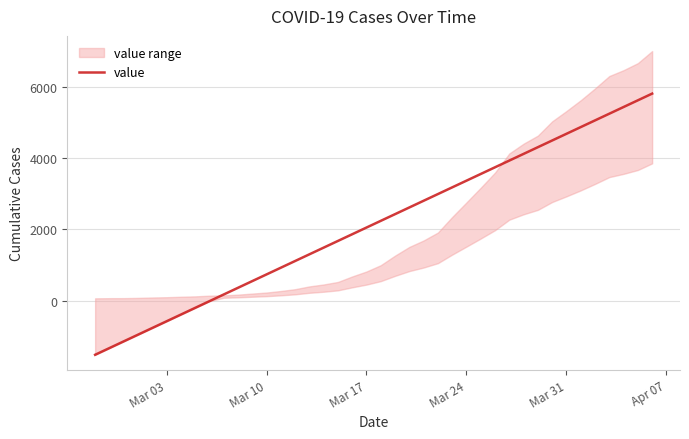

What is the highest value of the value series?

5802.5